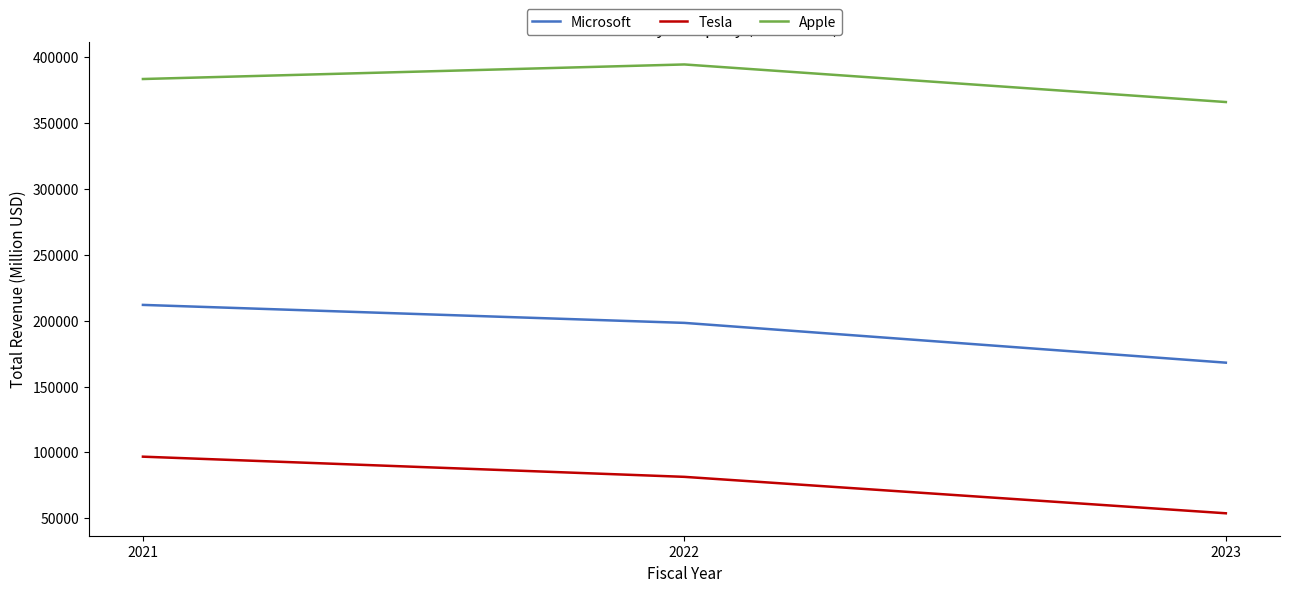

How many lines are shown in the chart?

3